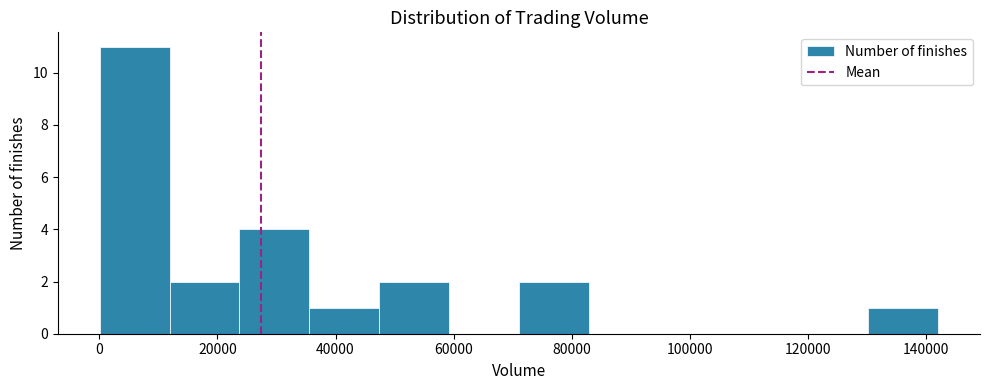

Which range on the x-axis has the tallest bar?

0 to 12000